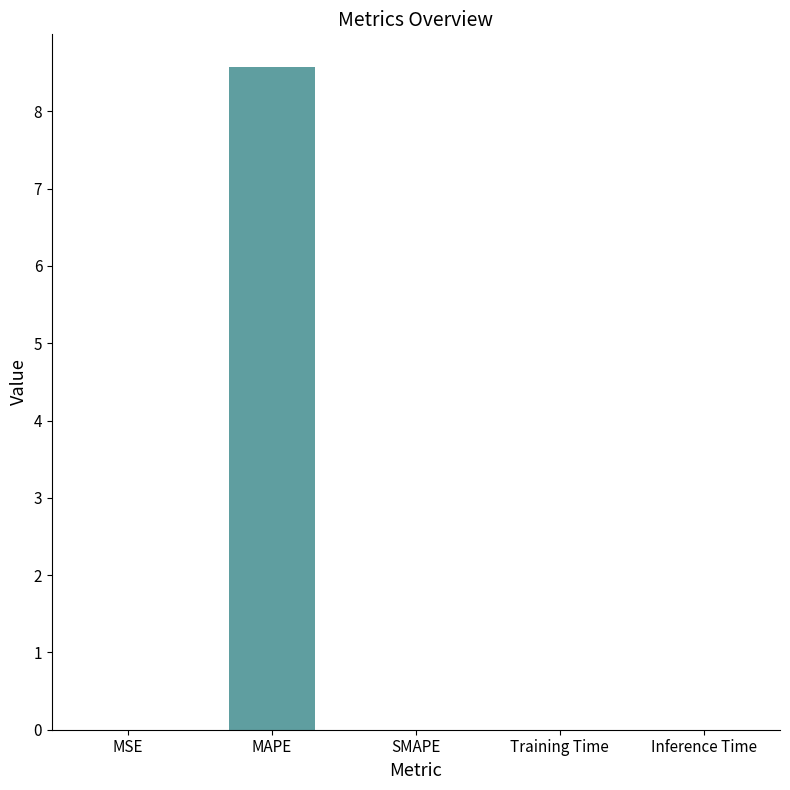

What value does the data have at MAPE?

8.6